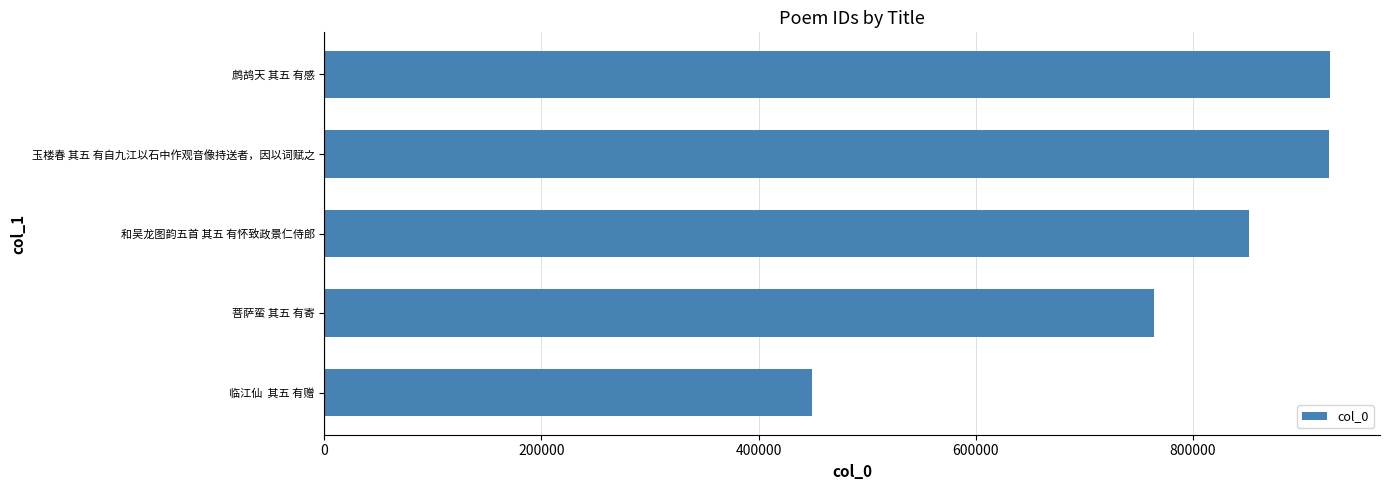

At which label is the value closest to 687903?

菩萨蛮 其五 有寄